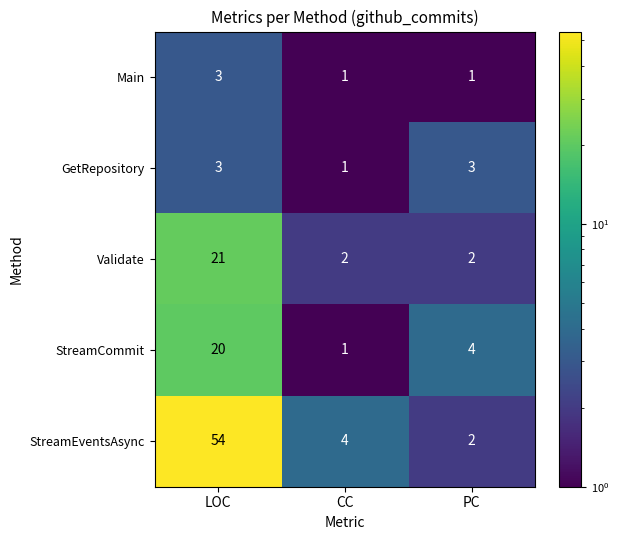

Count the StreamCommit values in the range 1 to 20.

3